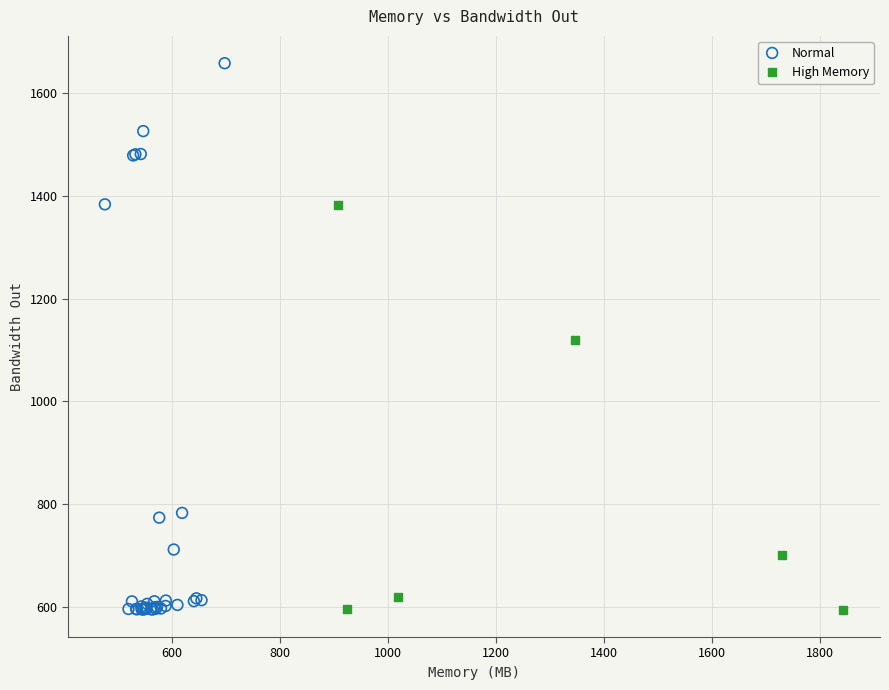

Which series has the largest Y range (max minus min)?

Normal